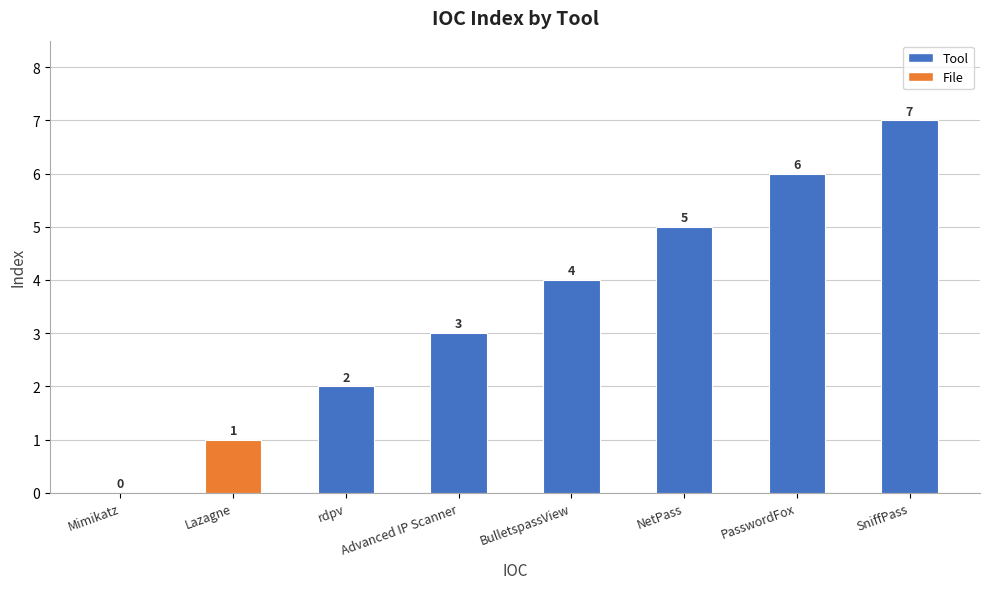

The chart shows a value of 3 at rdpv. True or false?

False